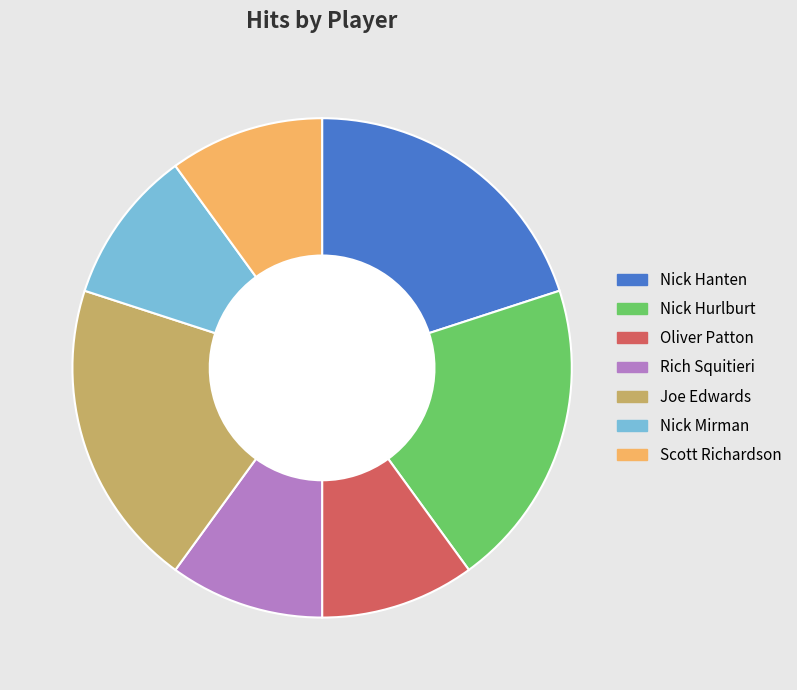

Between Nick Hurlburt and Nick Mirman, which is larger?

Nick Hurlburt